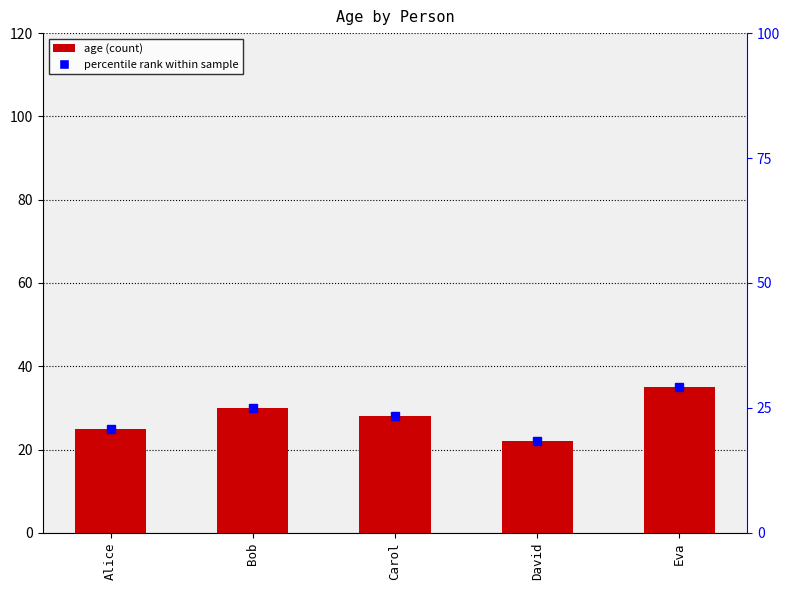

What is the change in value from David to Eva?

+13